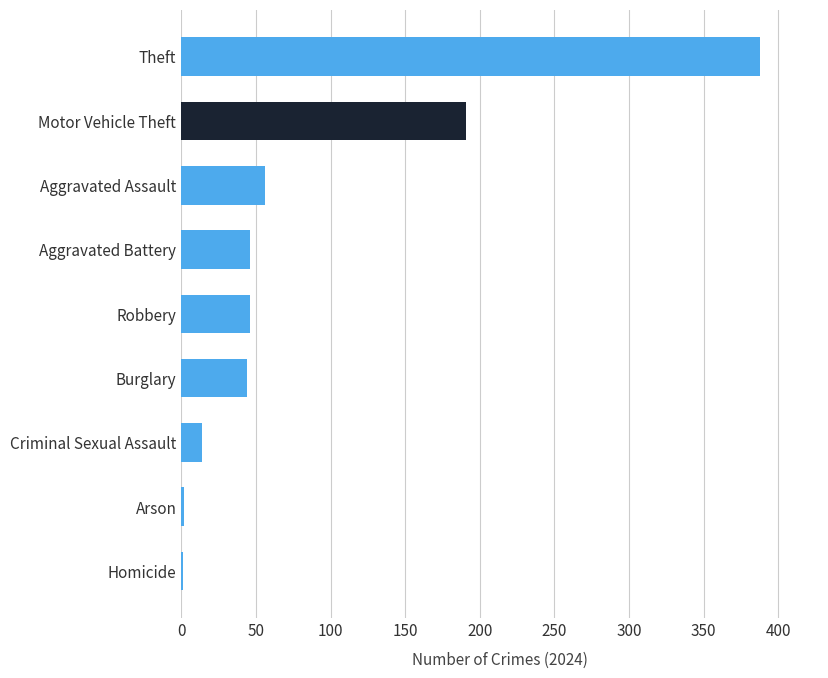

What is the approximate value at Arson?

2